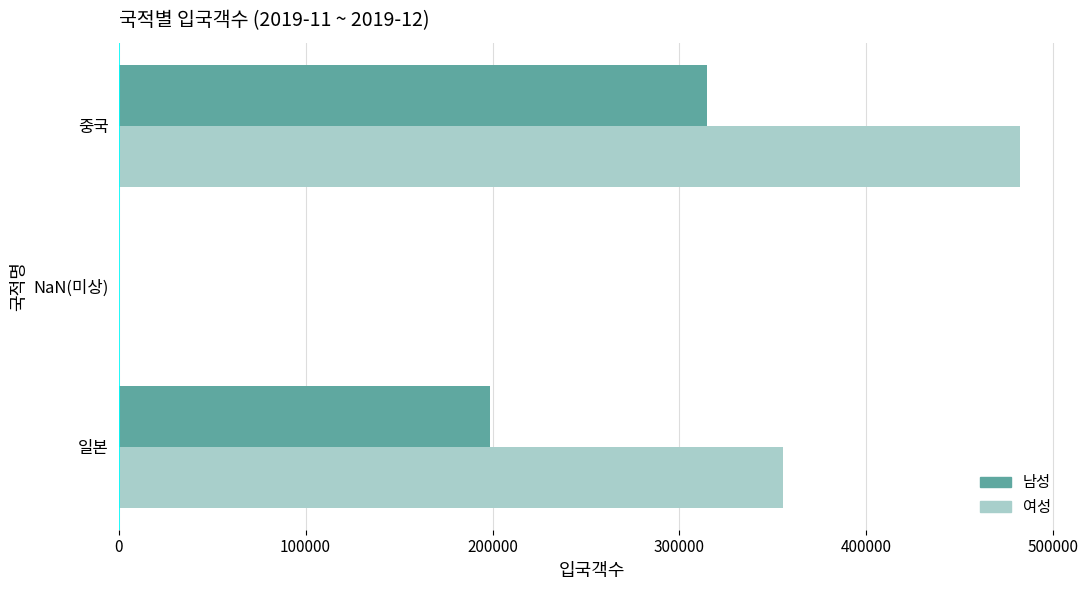

Where is 여성 nearest to the value 241004?

일본